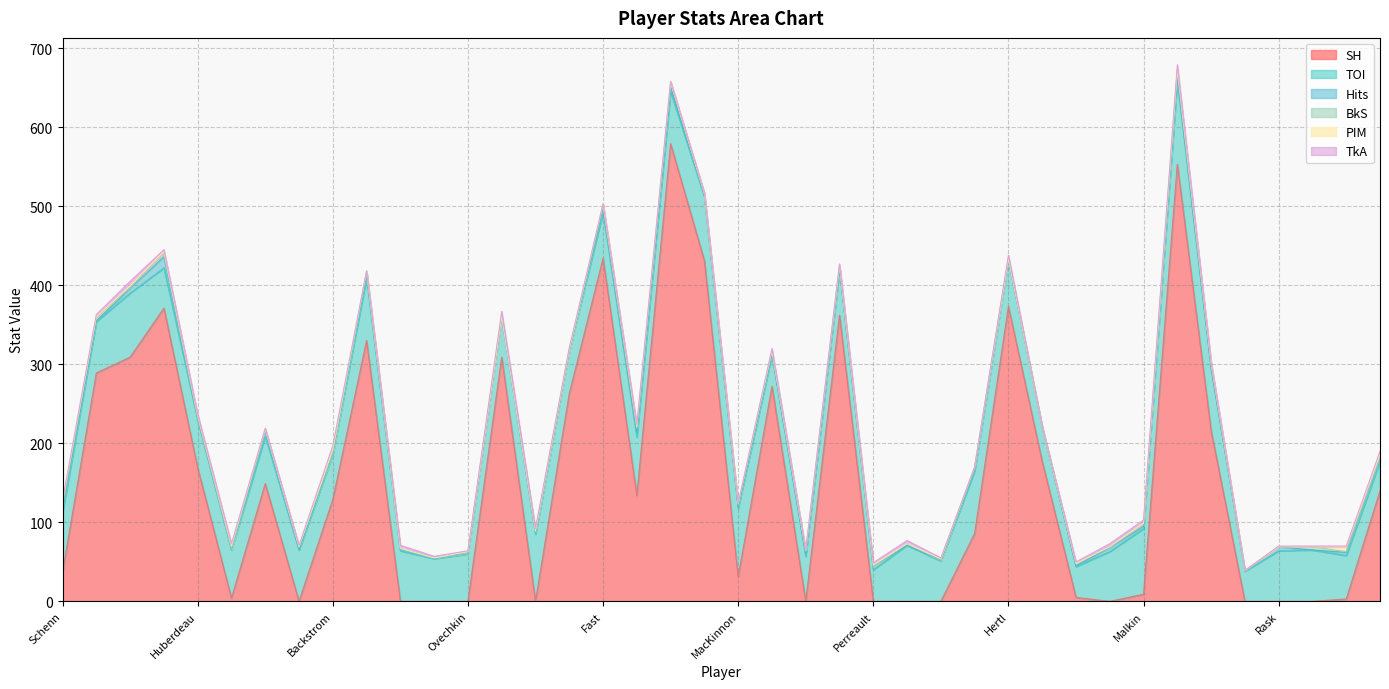

True or false: PIM and Hits intersect in this chart.

True